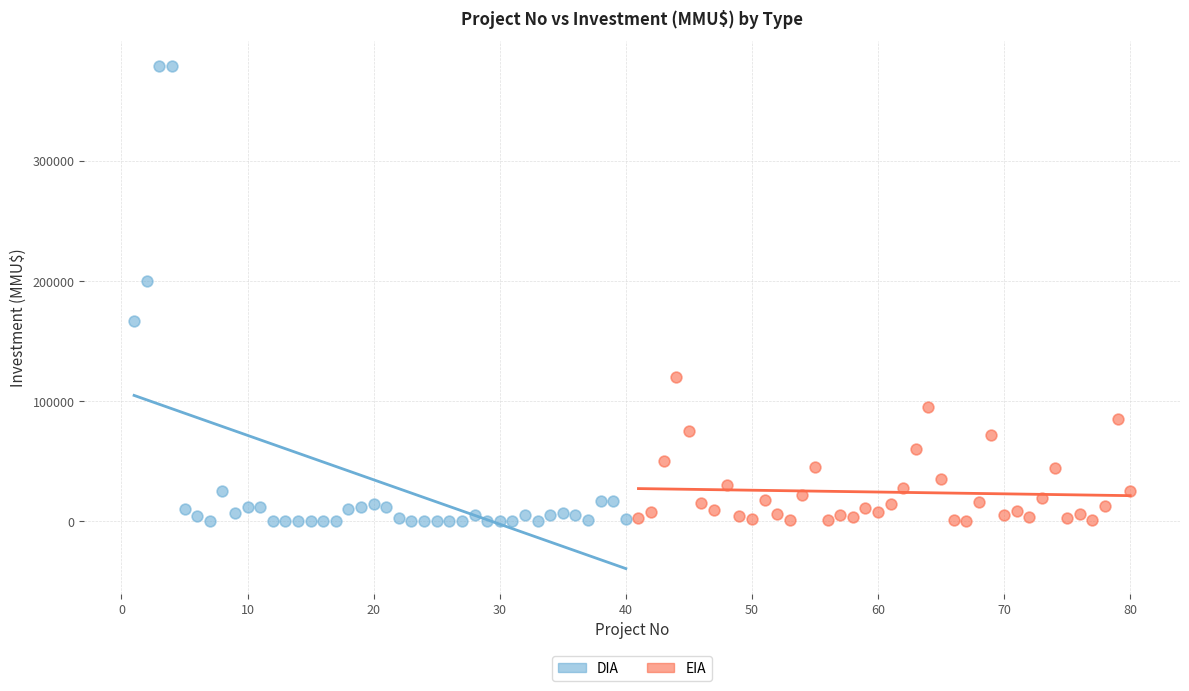

Which series has the widest spread of Y values?

DIA